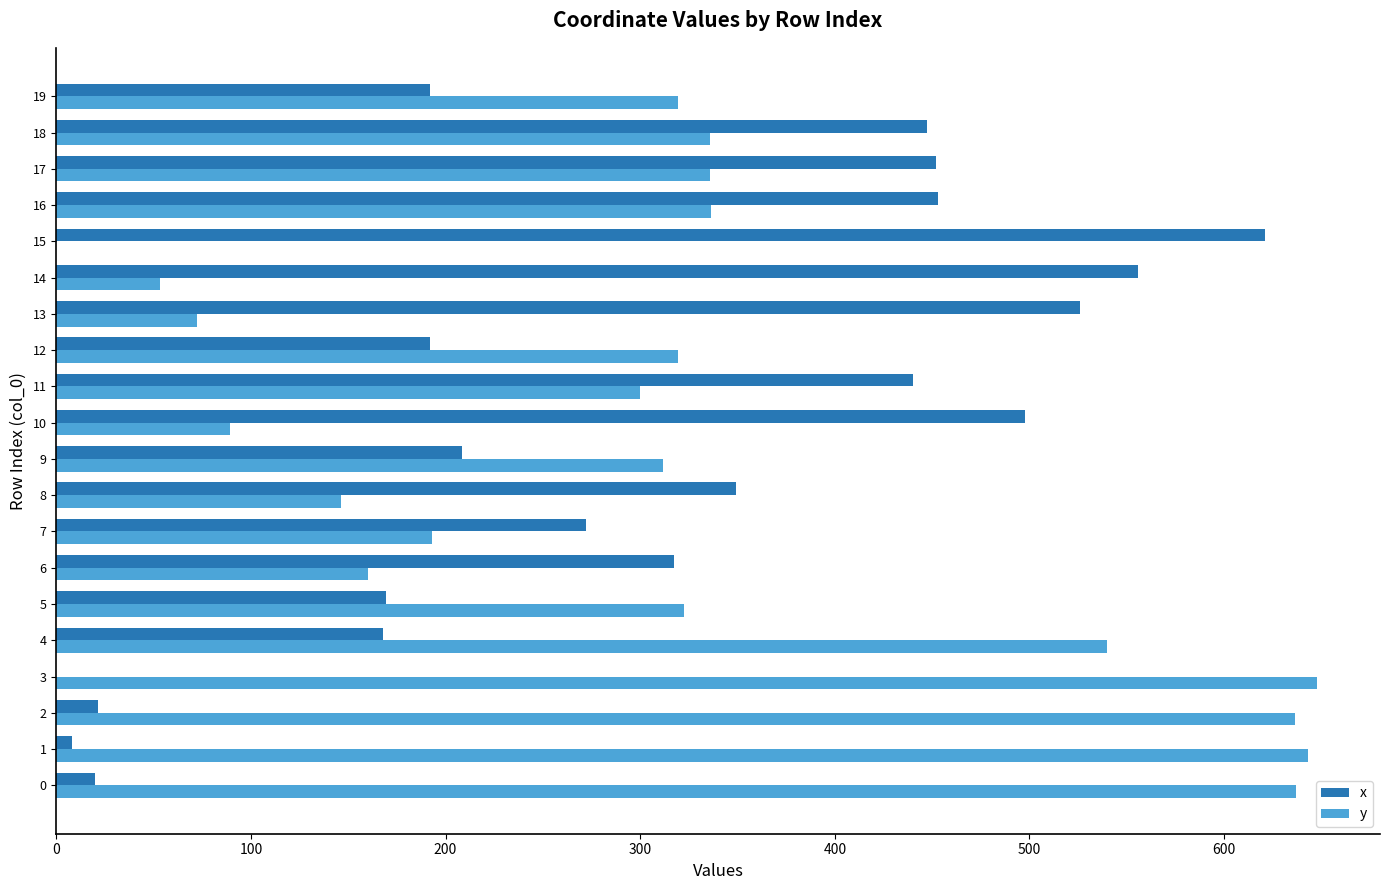

Between 2 and 11, which series saw the biggest shift?

x